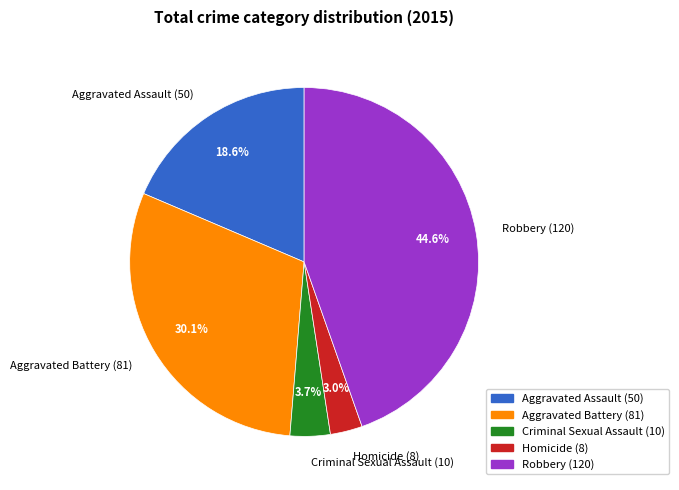

Which slice is the largest?

Robbery